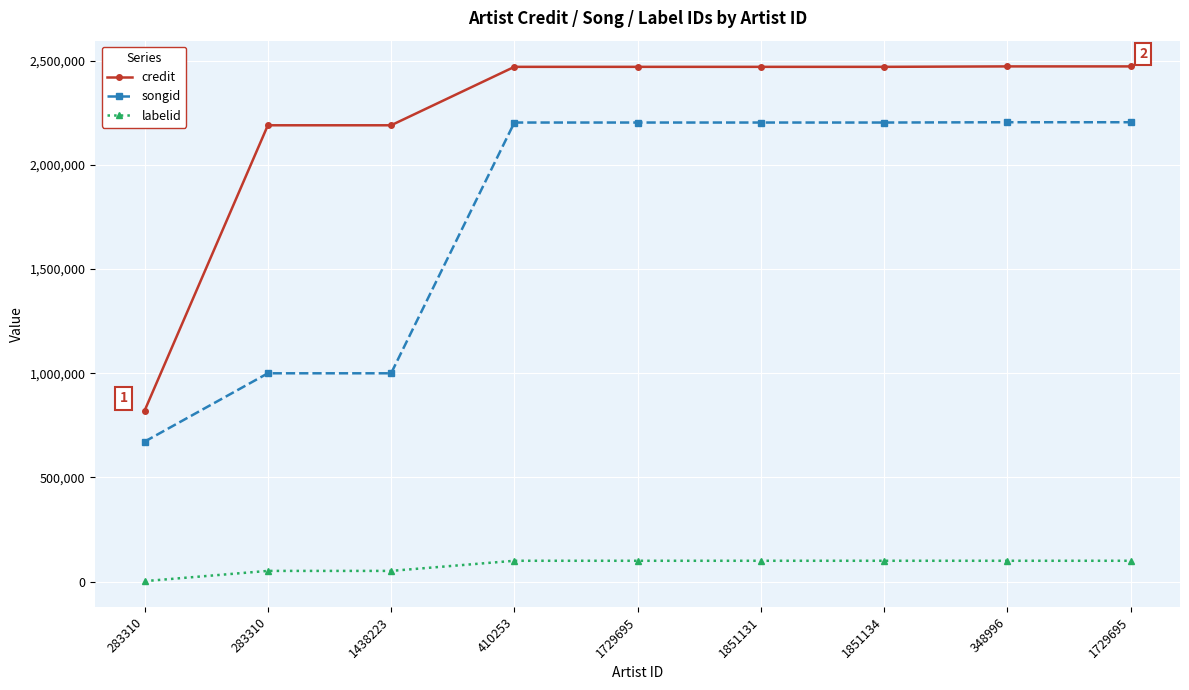

Which series has the widest spread of values?

credit